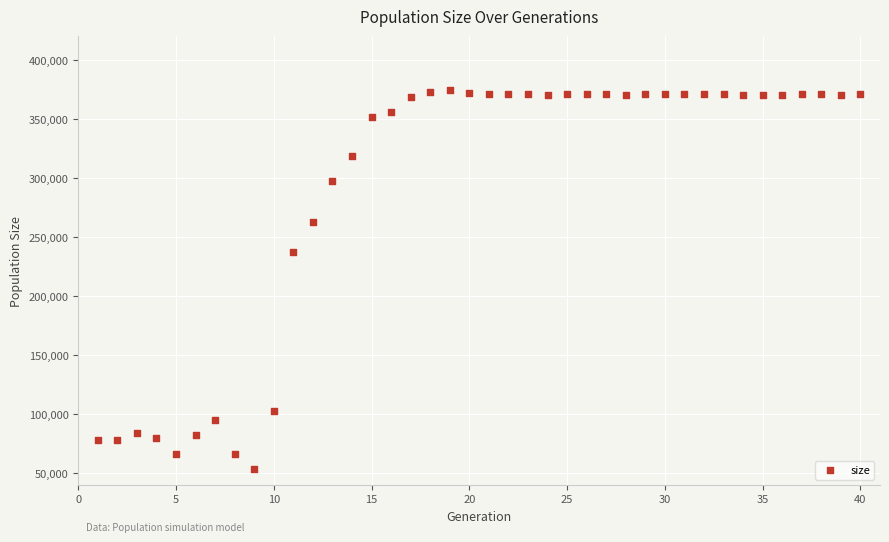

What is the range of Y values (max minus min)?

321359